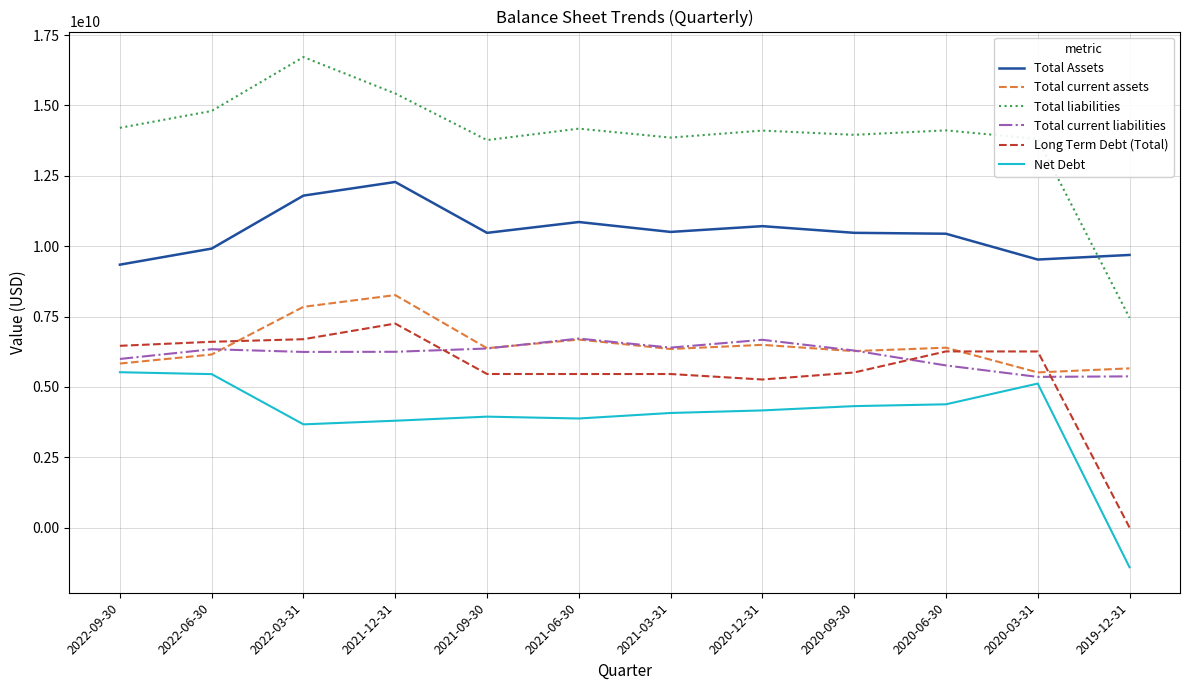

Which series has the largest total across all categories?

Total liabilities